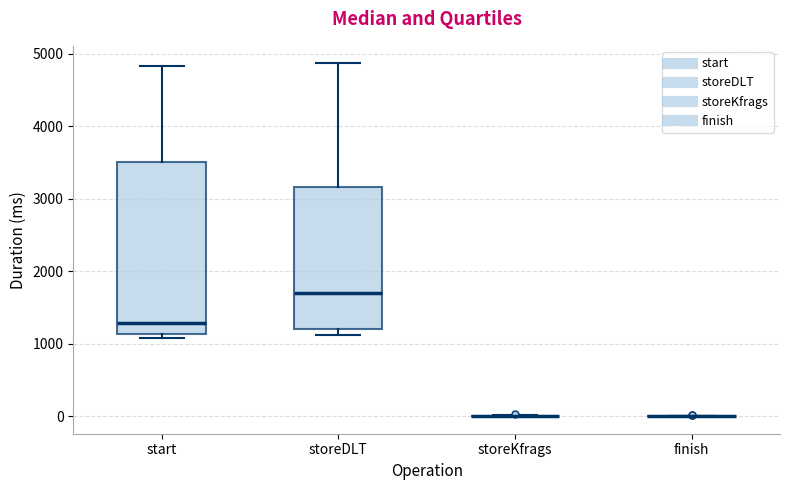

Which box is the tallest, from its lower edge to its upper edge?

start